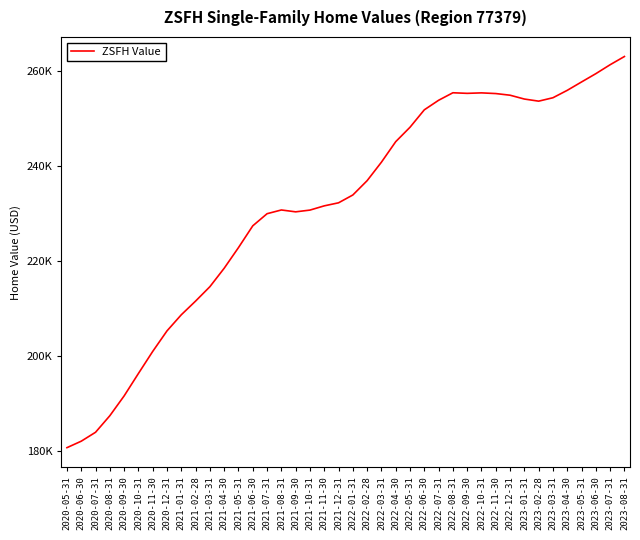

Where does the data first go above 233949?

2022-01-31